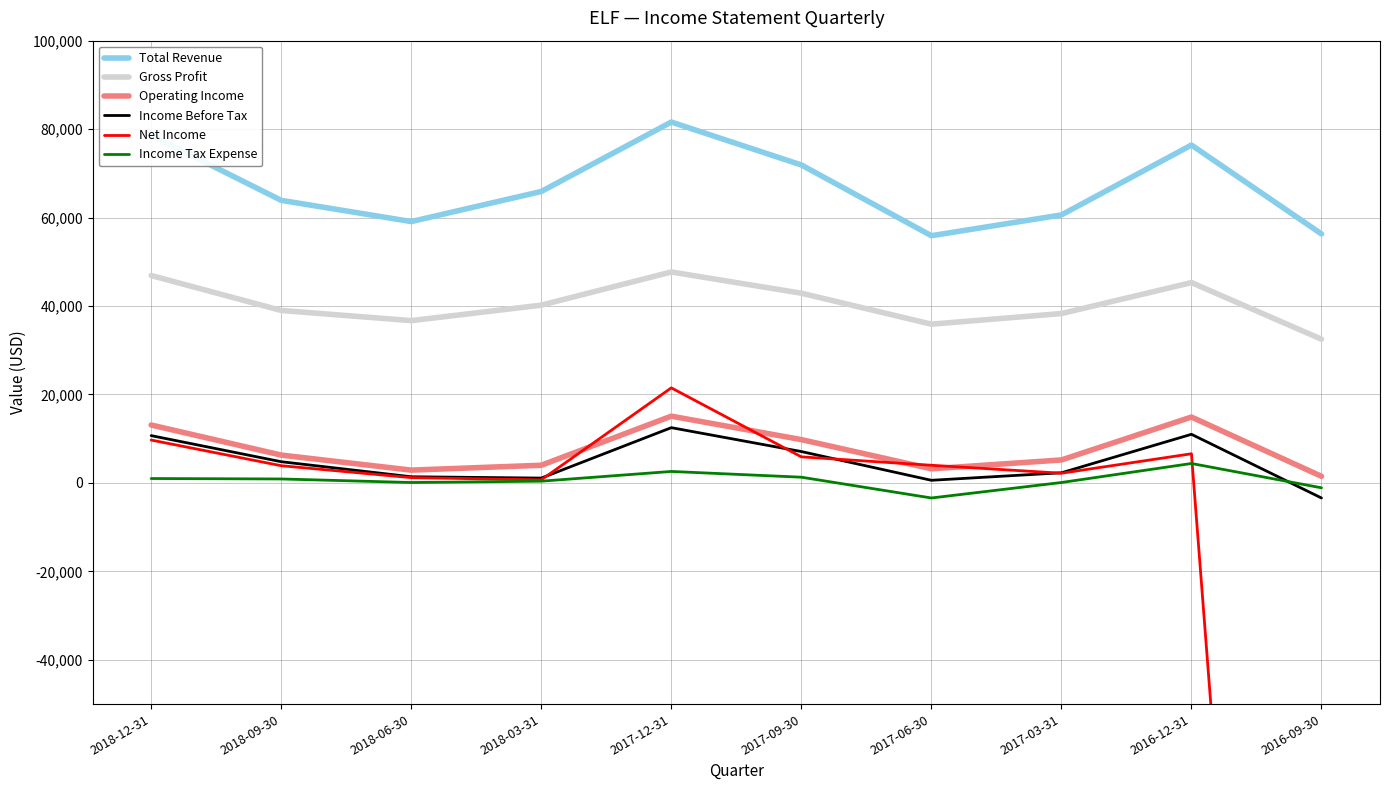

What is the label of the 9th point from the right?

2018-09-30